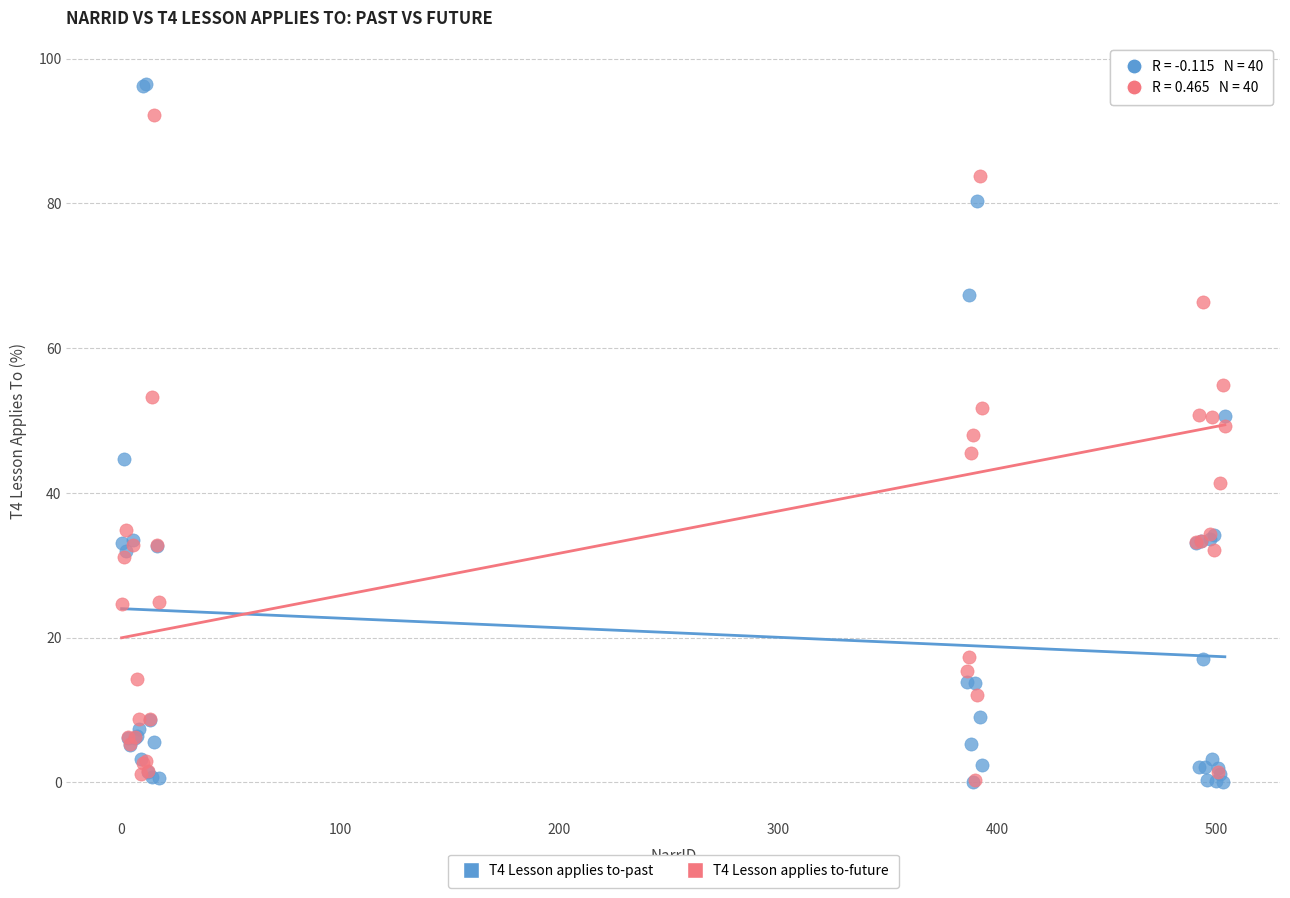

What are all the series names shown in the legend?

T4 Lesson applies to-past, T4 Lesson applies to-future